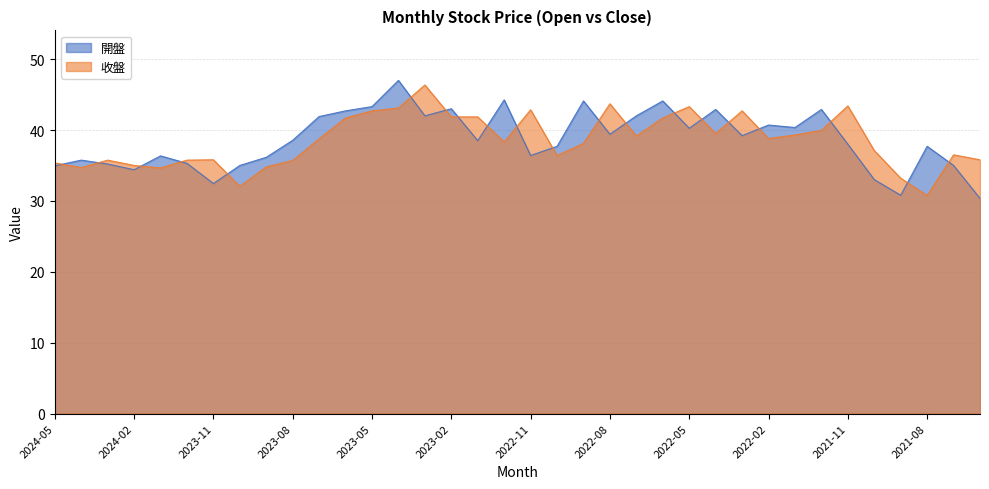

True or false: 開盤 has a value of 15.7 at 2022-10.

False